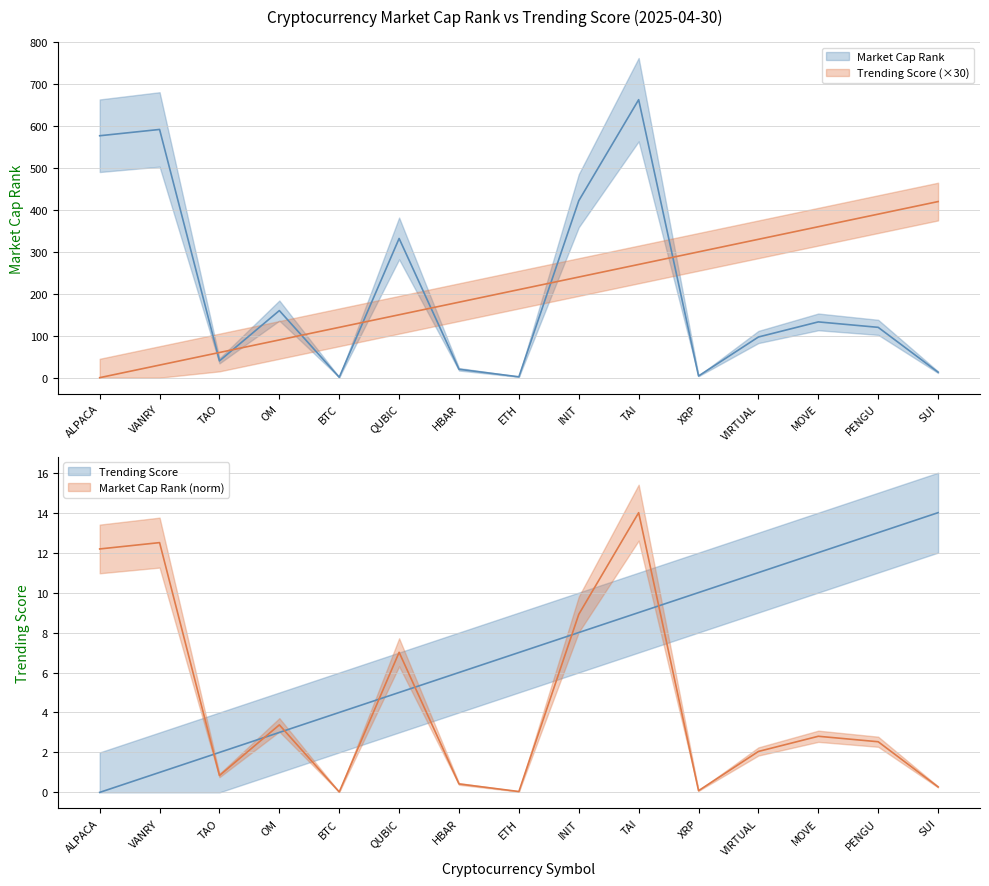

What is the difference between the Market Cap Rank values at BTC and TAO?

39